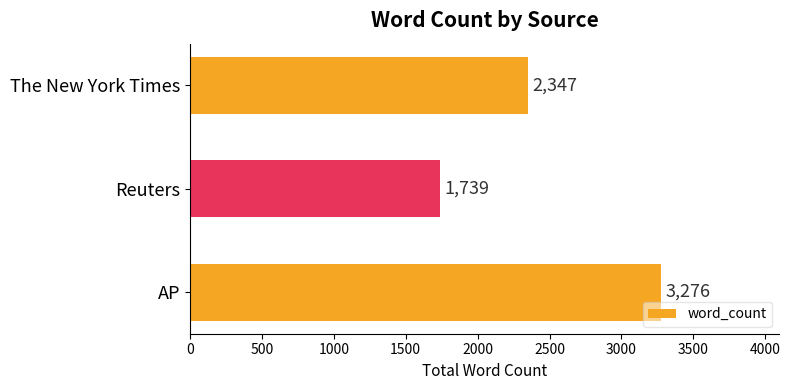

What is the approximate value at The New York Times?

2347